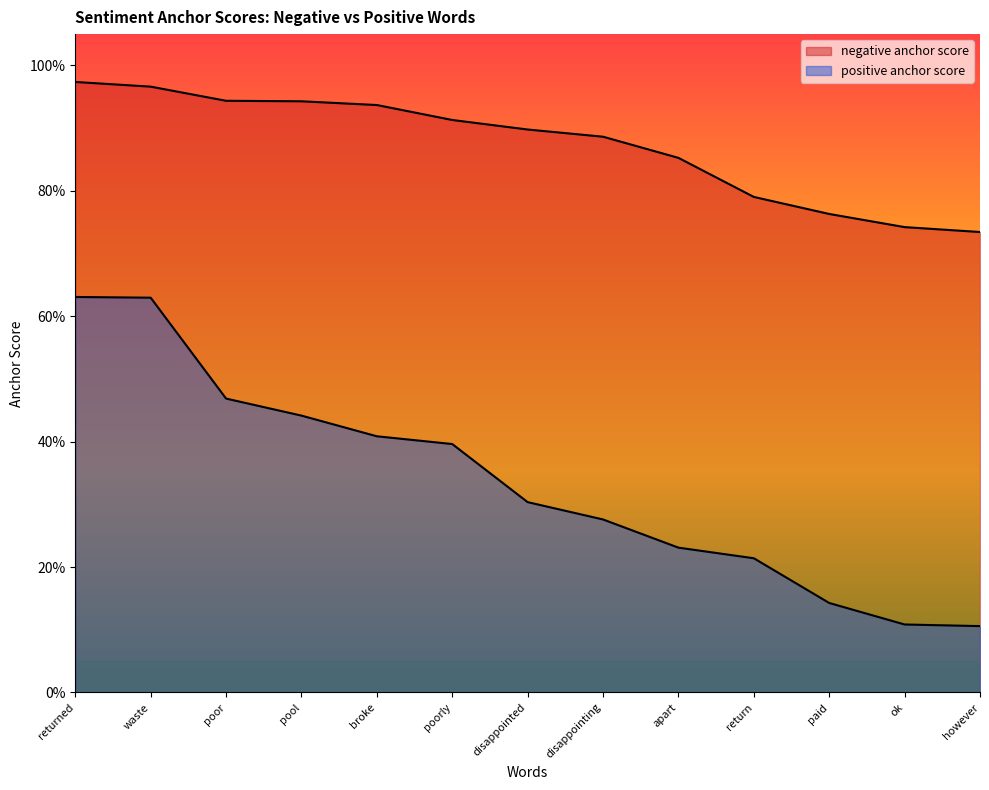

What is the label of the 6th point from the right?

disappointing